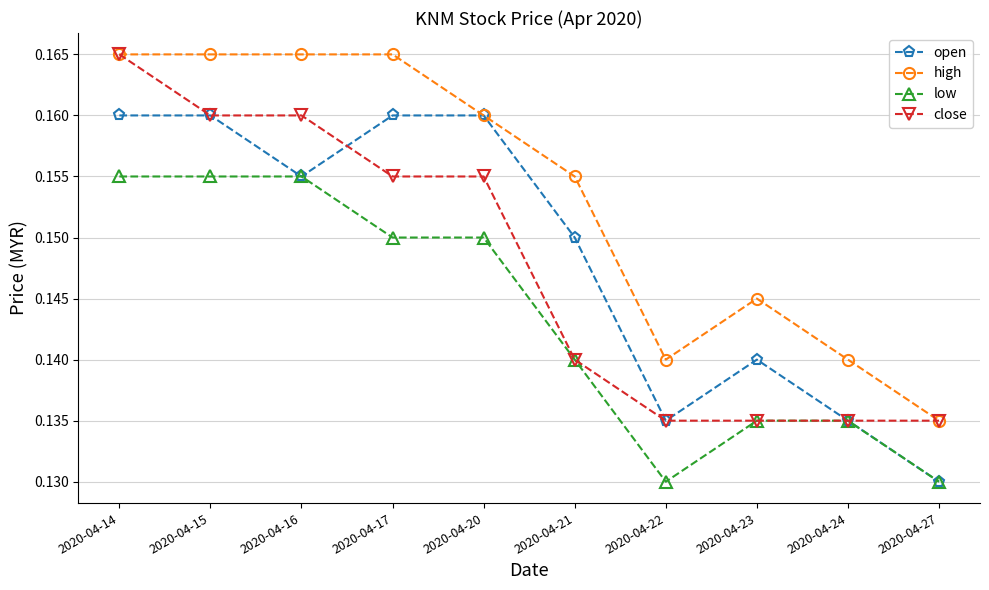

How many high values are between 0 and 1?

10